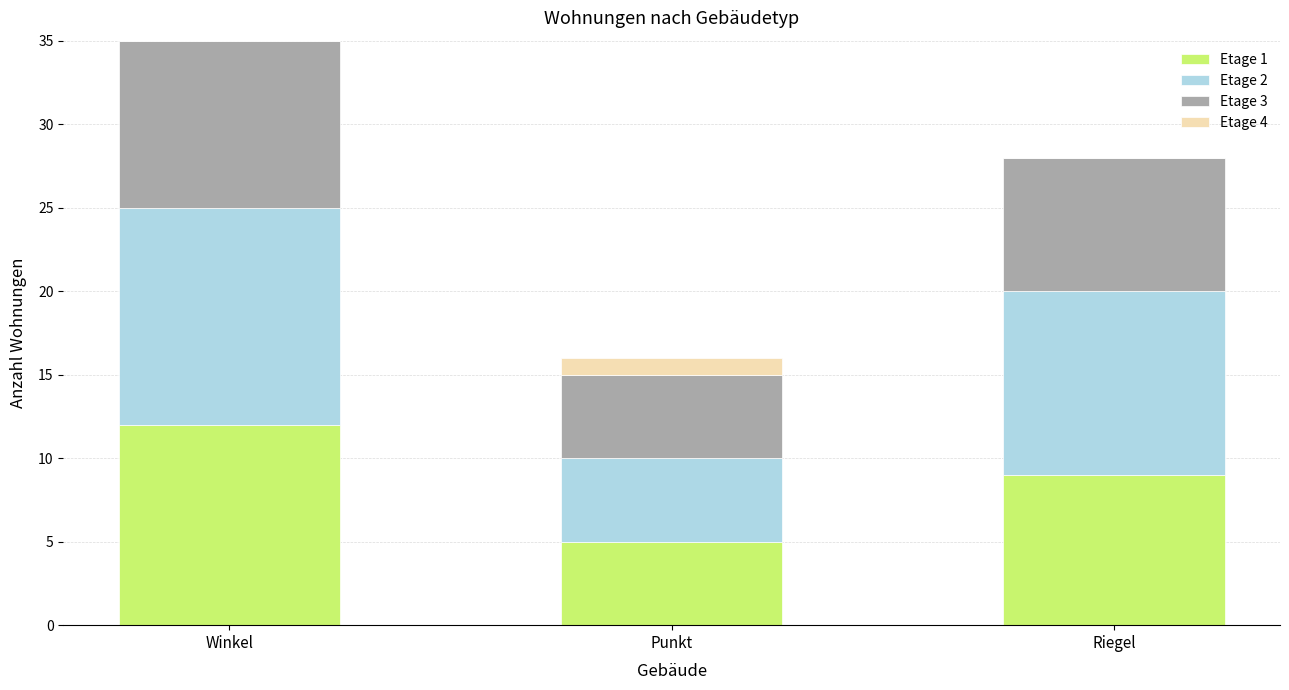

True or false: Etage 1 has a value of 8 at Punkt.

False